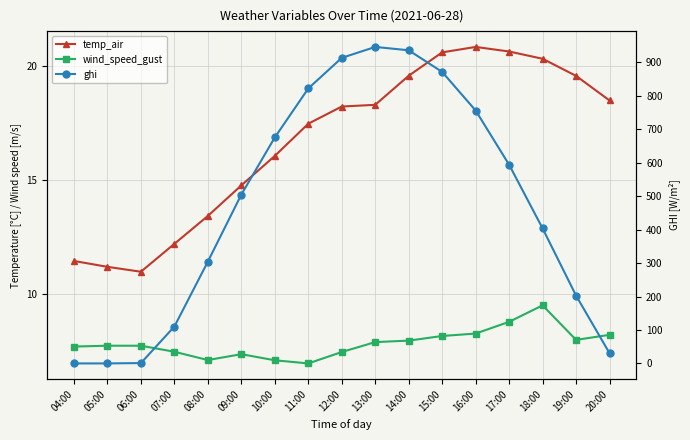

Which category has the highest value in the ghi series?

13:00